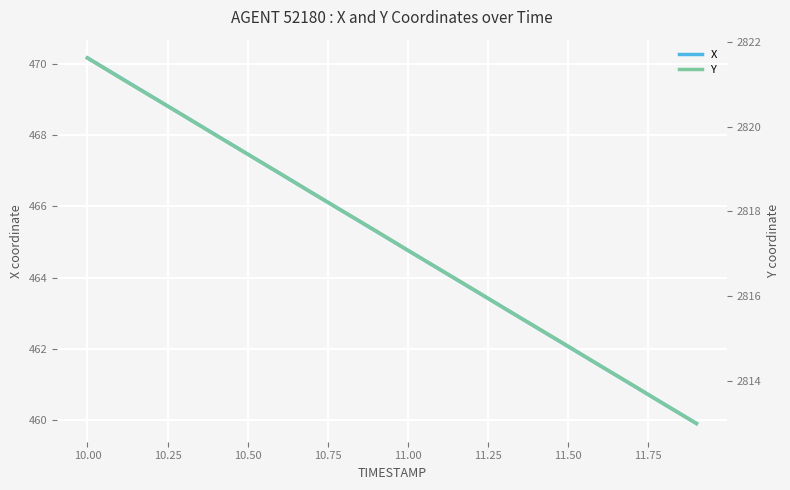

What is the difference between the second highest and second lowest values in the X series?

9.2